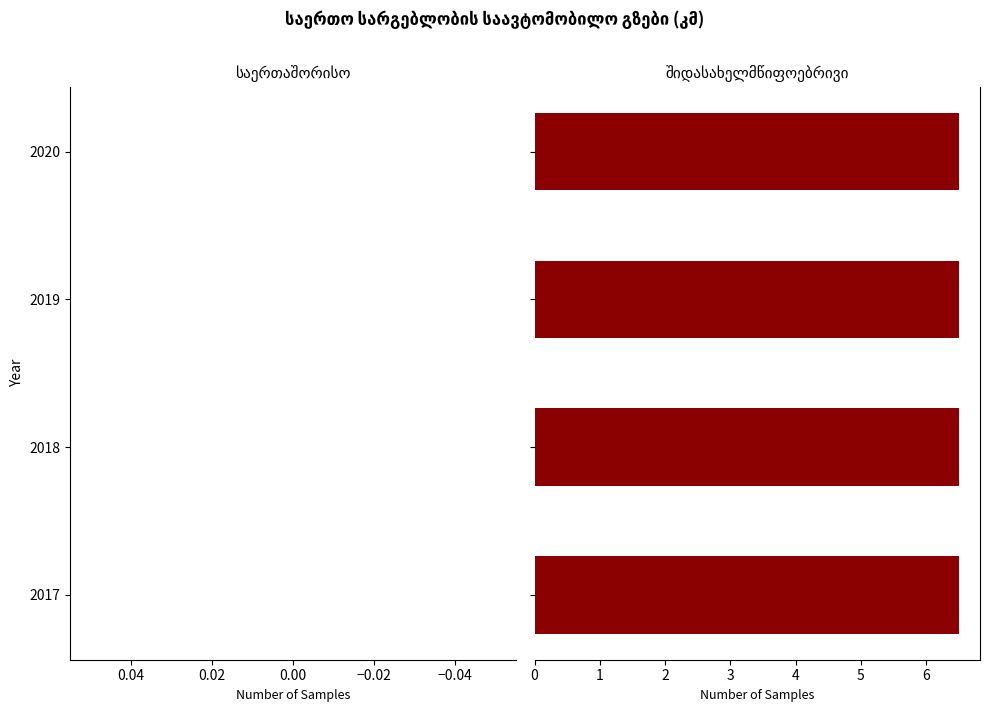

What are all the series names shown in the legend?

საერთაშორისო, შიდასახელმწიფოებრივი